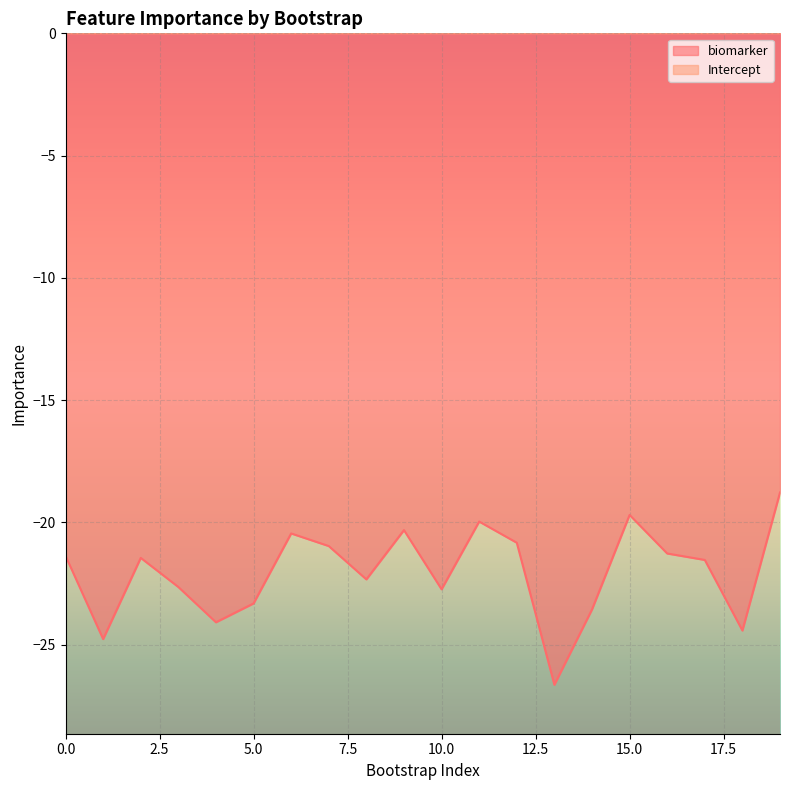

What is the difference between the maximum and minimum values in the Intercept series?

4.7